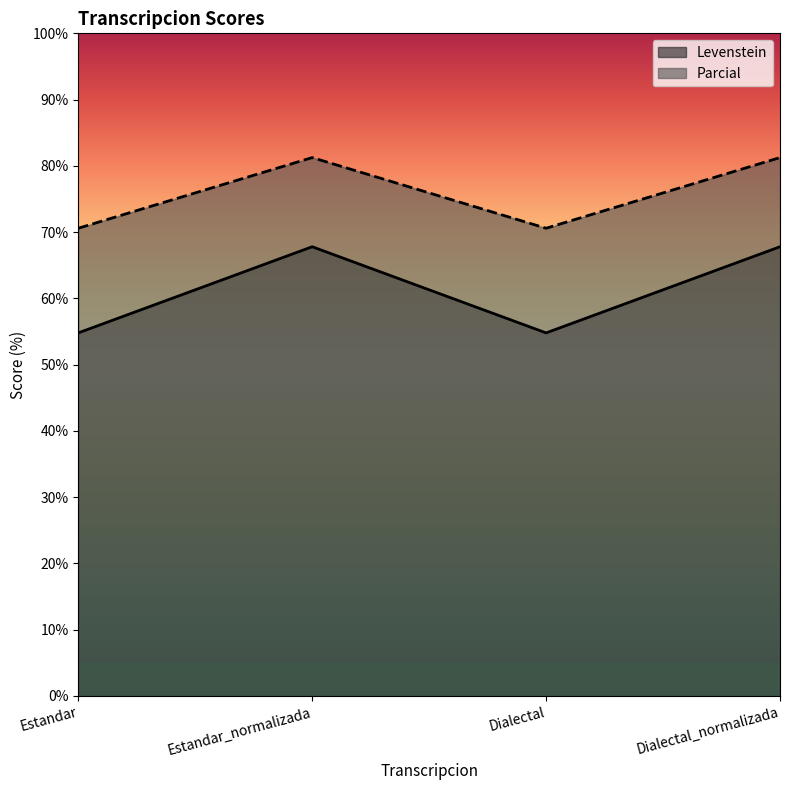

Count the number of data series in this chart.

2